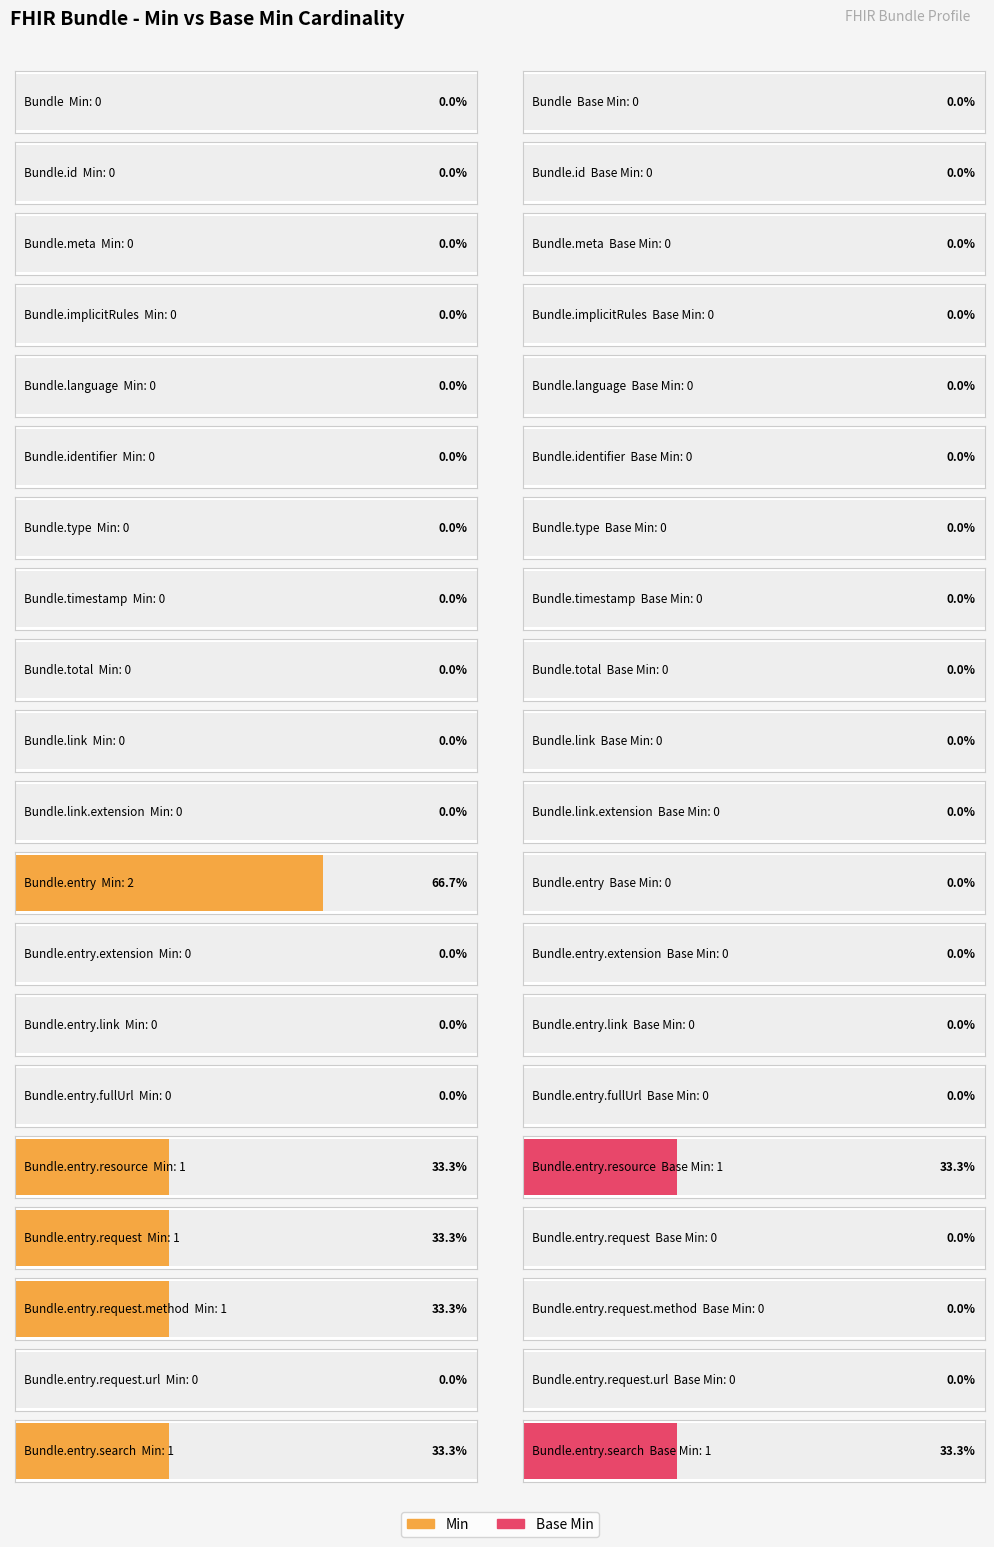

What is the label of the 13th bar from the right?

Bundle.timestamp